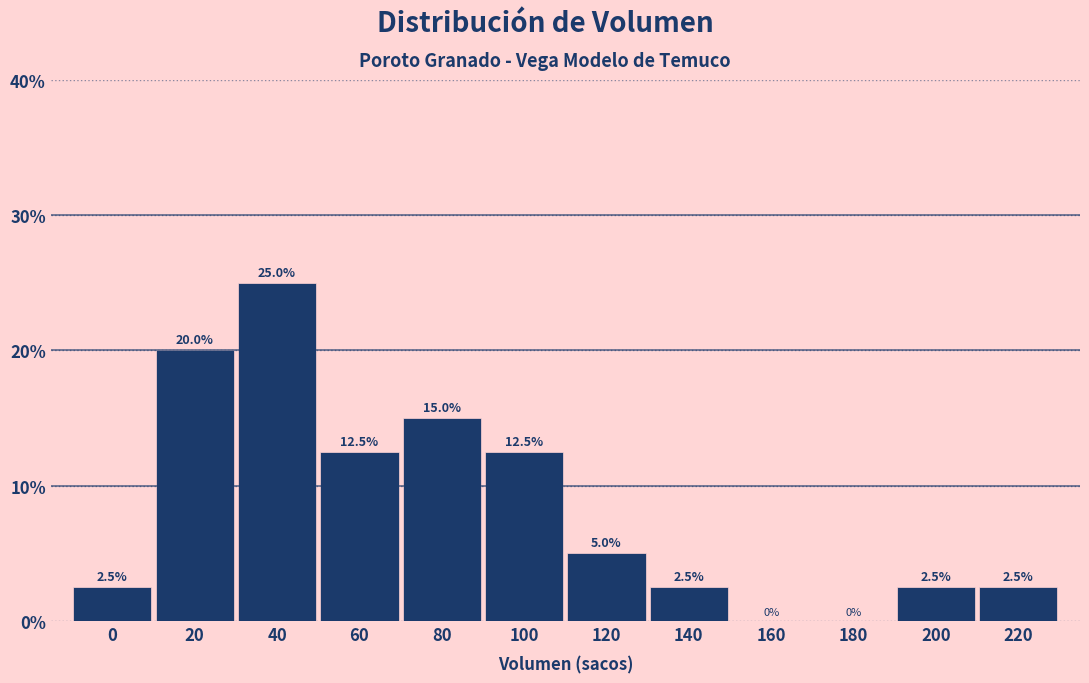

Reading left to right, transcribe all the data shown in this chart.

0=2.5	20=20.0	40=25.0	60=12.5	80=15.0	100=12.5	120=5.0	140=2.5	160=0.0	180=0.0	200=2.5	220=2.5